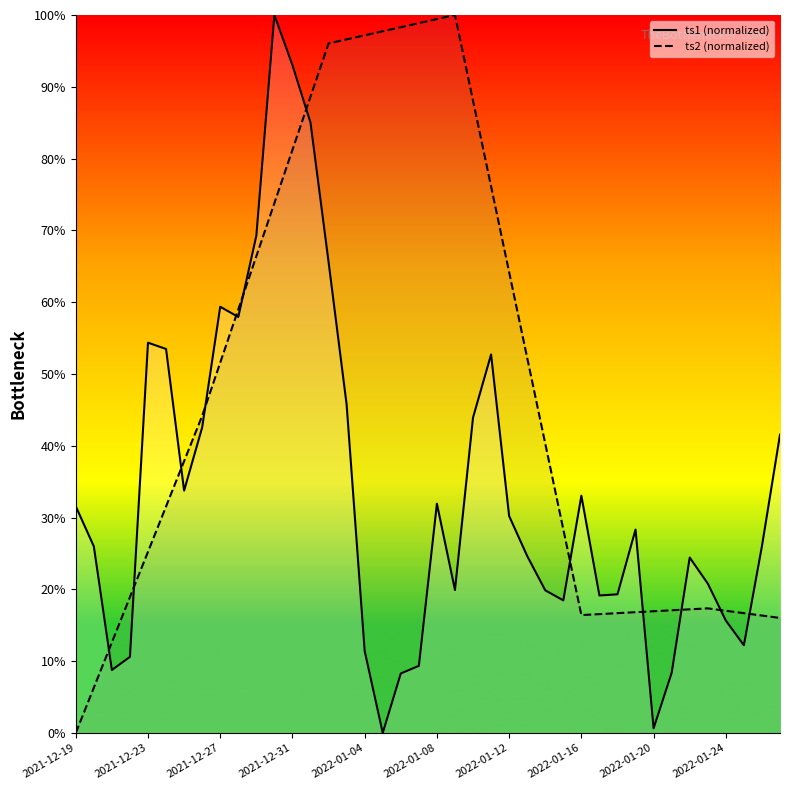

List the series in order of their overall mean, lowest first.

ts1 (normalized), ts2 (normalized)